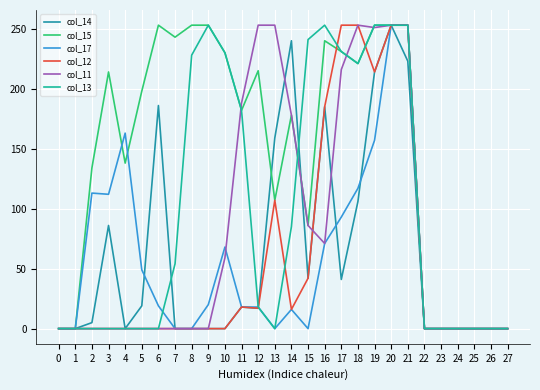

How many lines are shown in the chart?

6